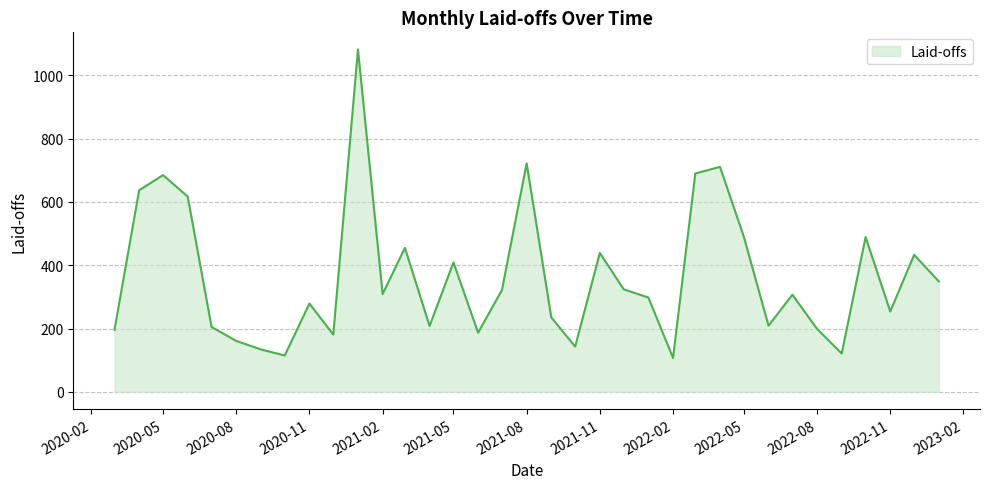

What is the minimum value shown in the chart?

107